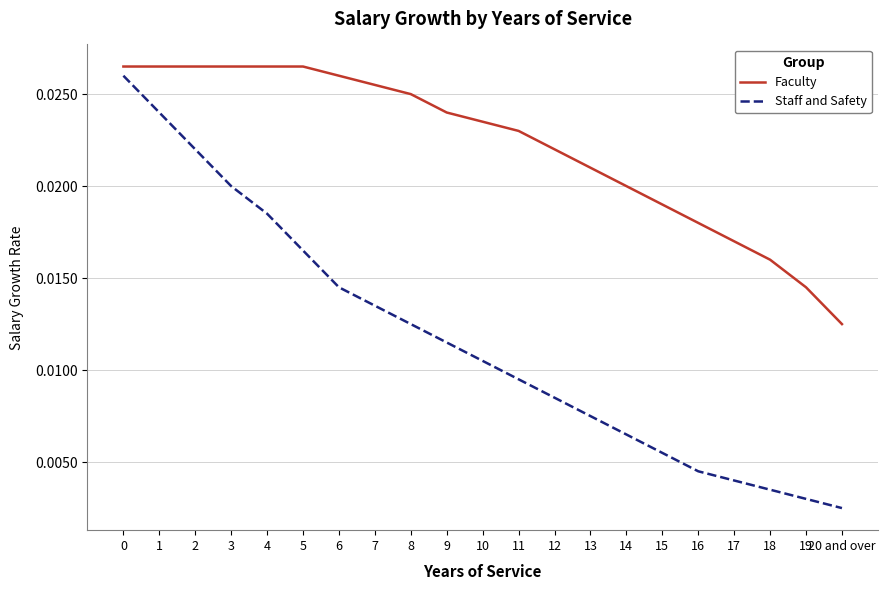

Is the value of Staff and Safety at 16 greater than the value of Faculty at 7?

No